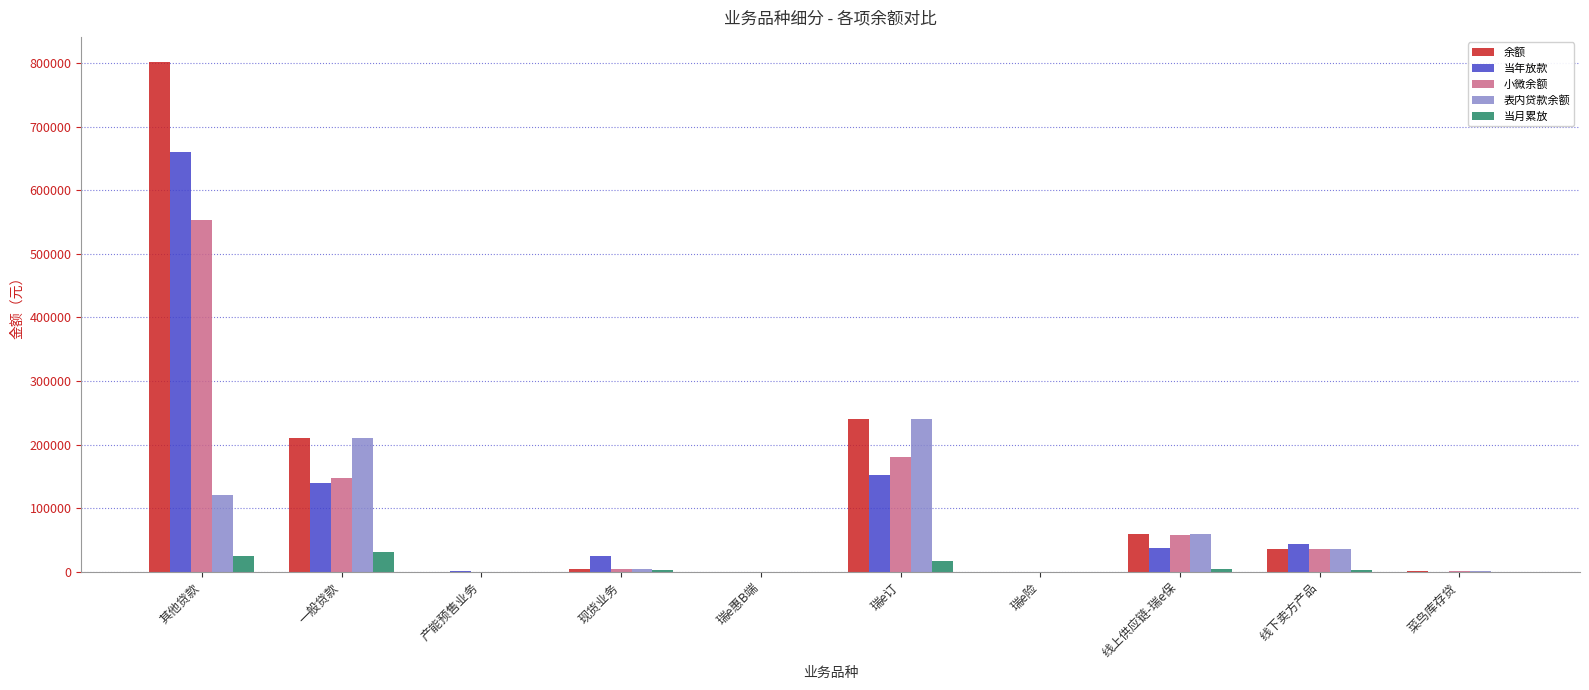

What is the greatest value displayed?

801266